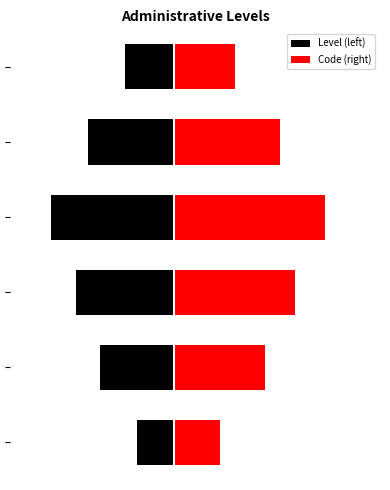

What are all the series names shown in the legend?

Level (left), Code (right)